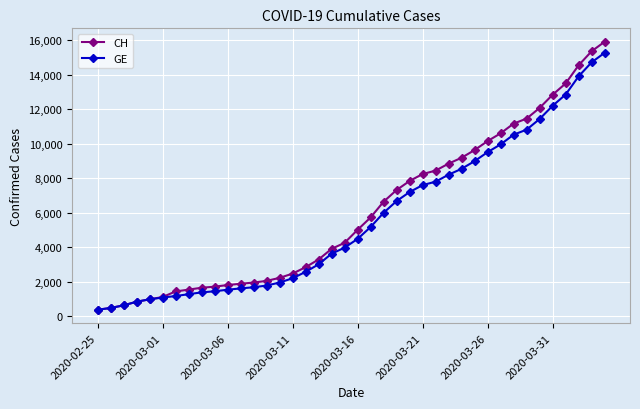

What is the value of the CH point at the 18th from the left?

3291